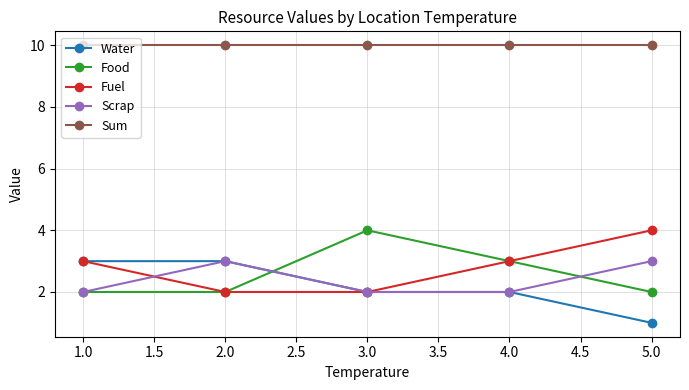

In Scrap, how many points are higher than both neighbors (excluding endpoints)?

1